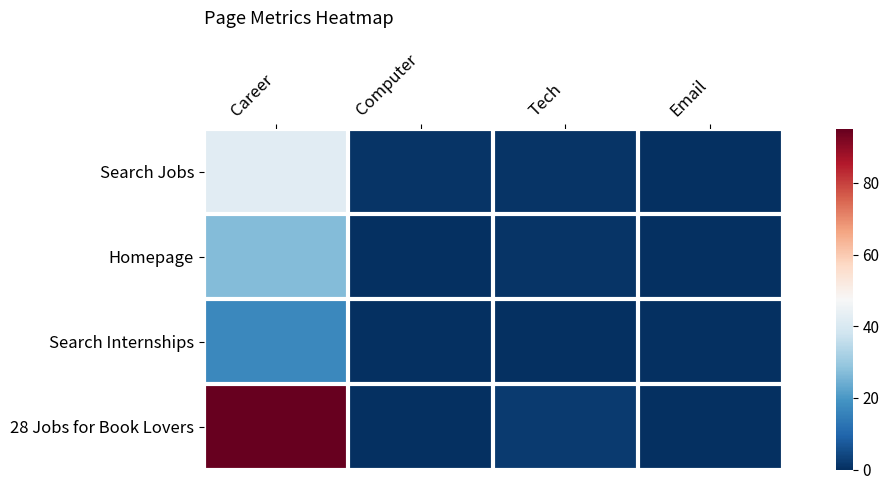

What is the spread (max minus min) of values at Tech?

2